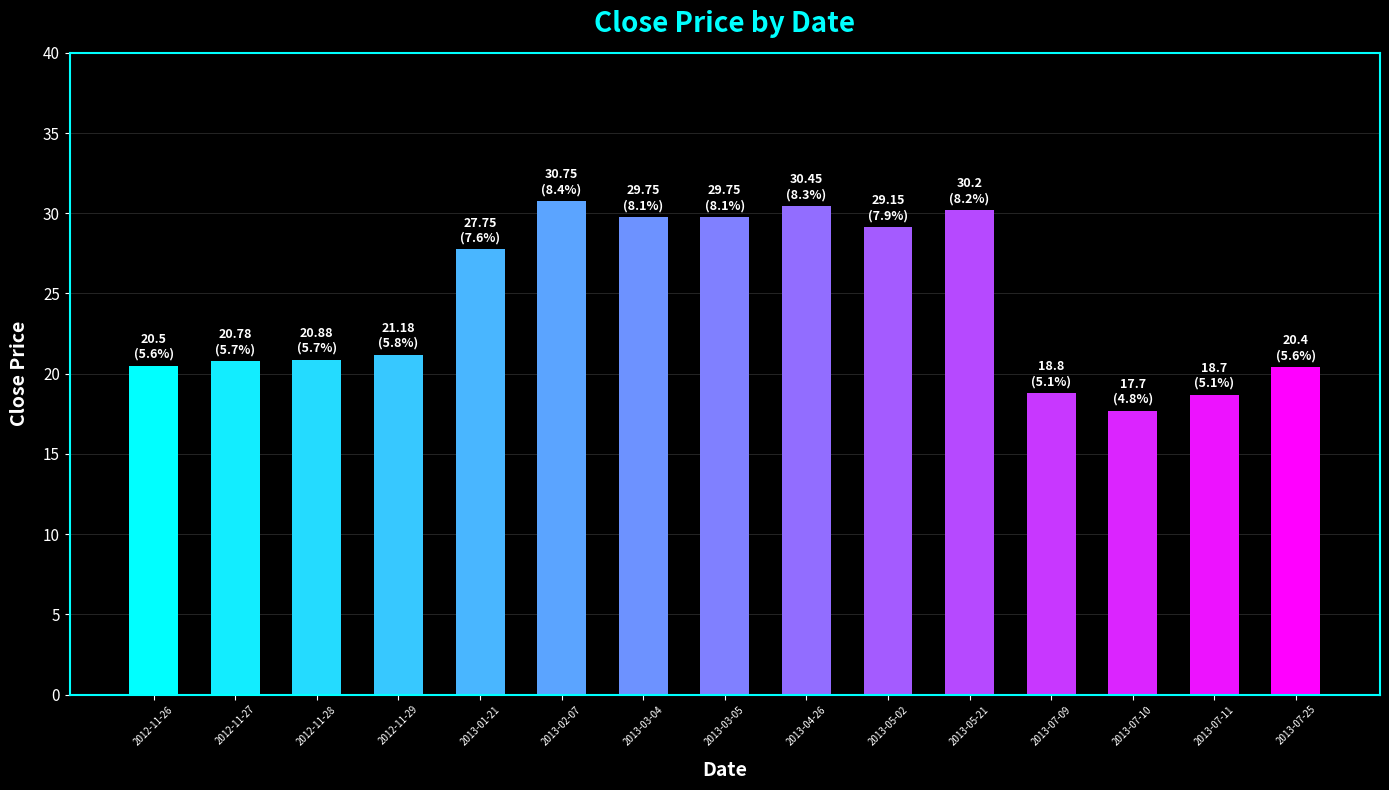

Which category has the lowest value across all series?

2013-07-10